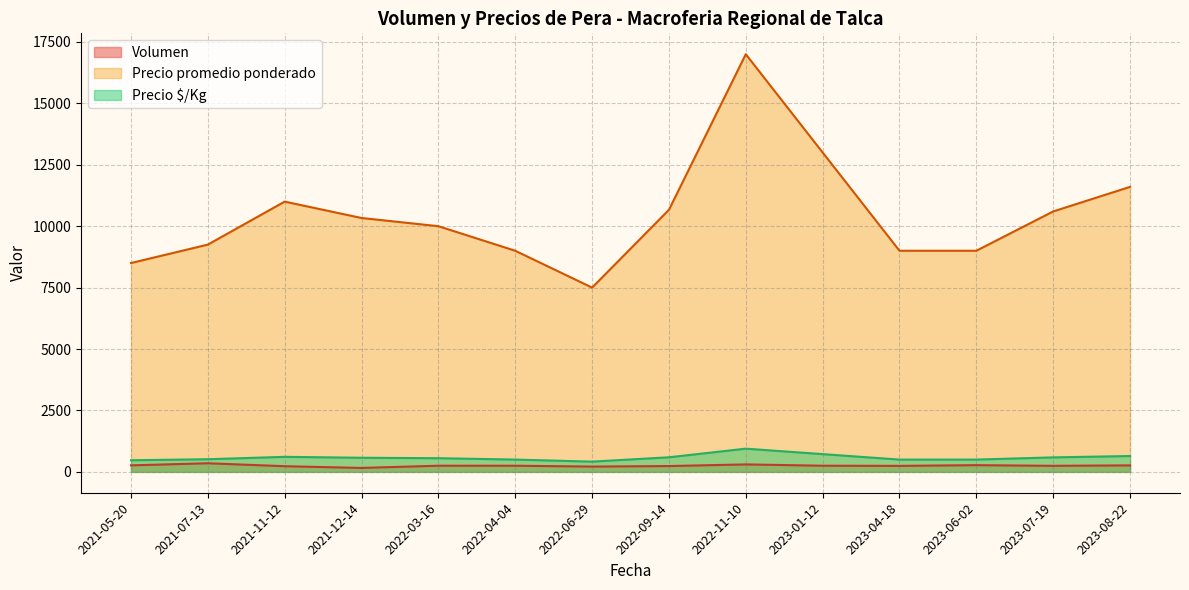

What is the label of the 26th point from the right?

2022-09-14